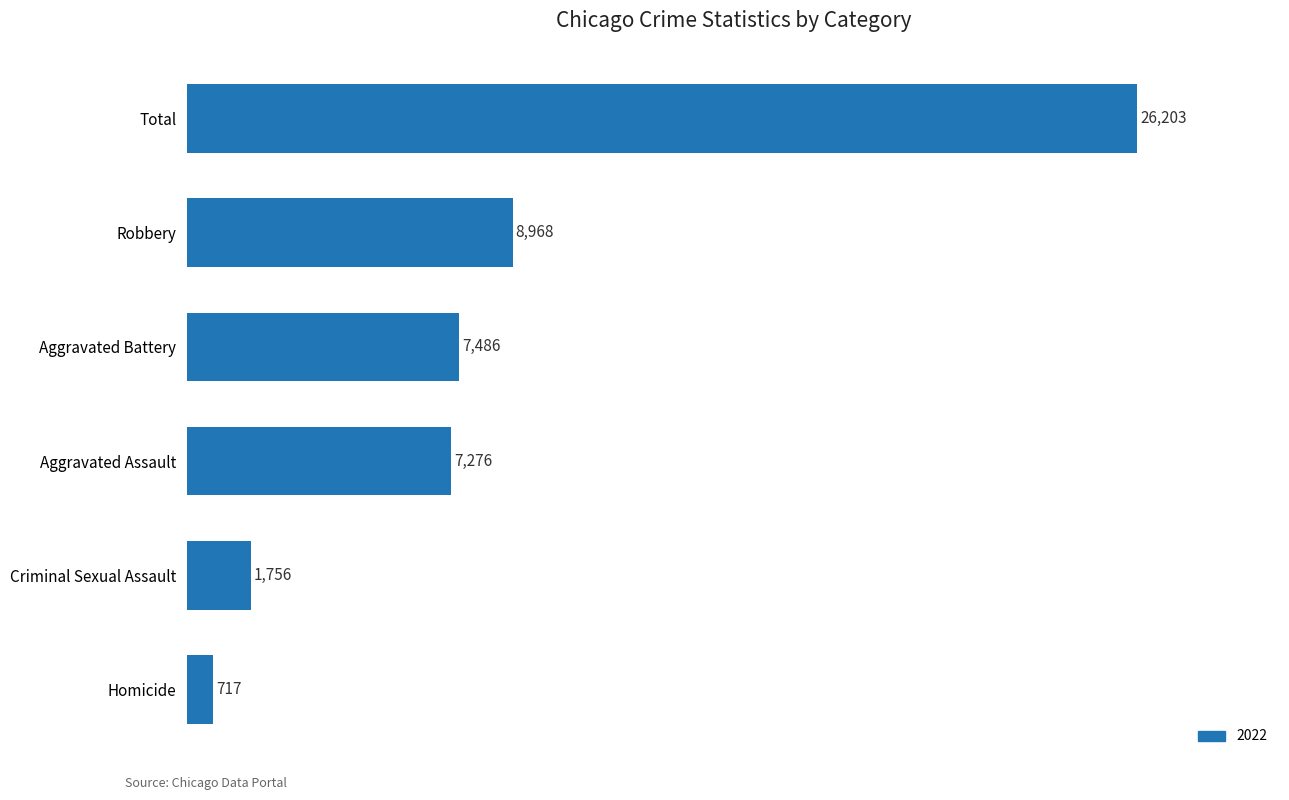

The value at Aggravated Battery is 7486. True or false?

True